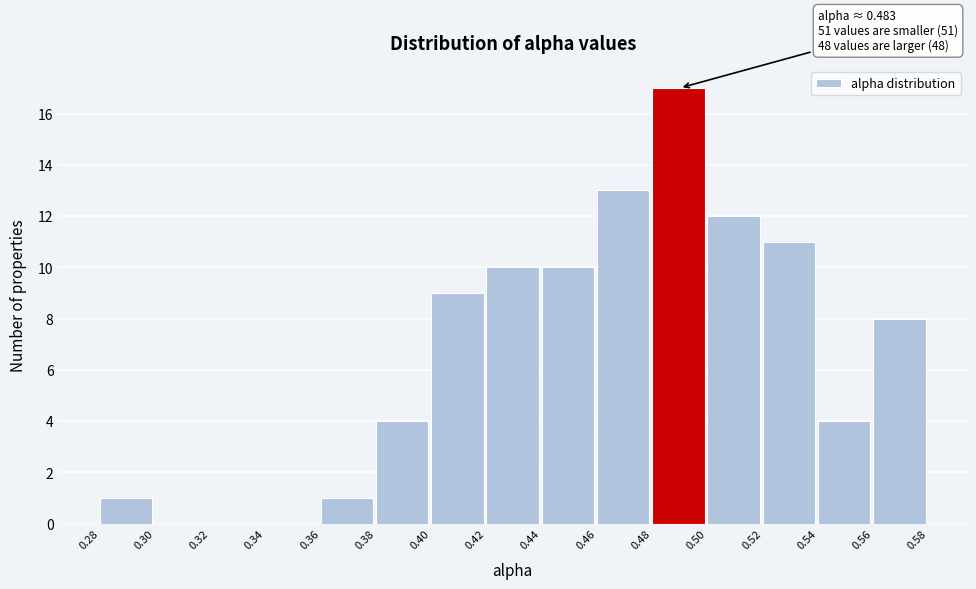

Reading left to right, list all the values displayed in this chart.

0.28=1	0.30=0	0.32=0	0.34=0	0.36=1	0.38=4	0.40=9	0.42=10	0.44=10	0.46=13	0.48=17	0.50=12	0.52=11	0.54=4	0.56=8